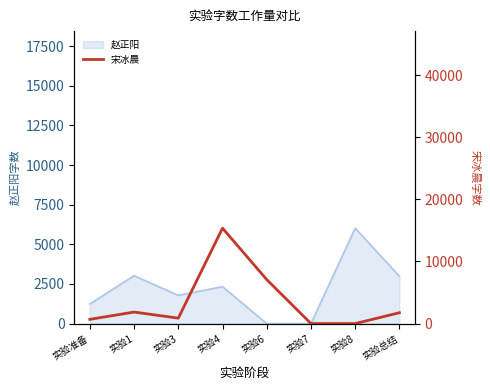

The value of 赵正阳 at 实验总结 is 4344. True or false?

False